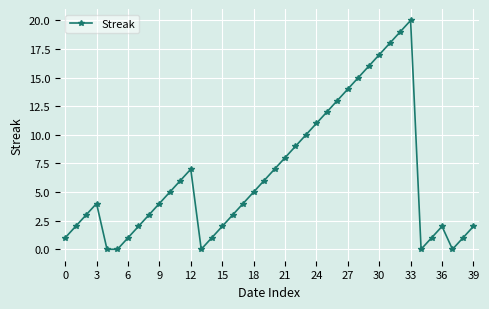

What is the difference between the maximum and minimum values?

20